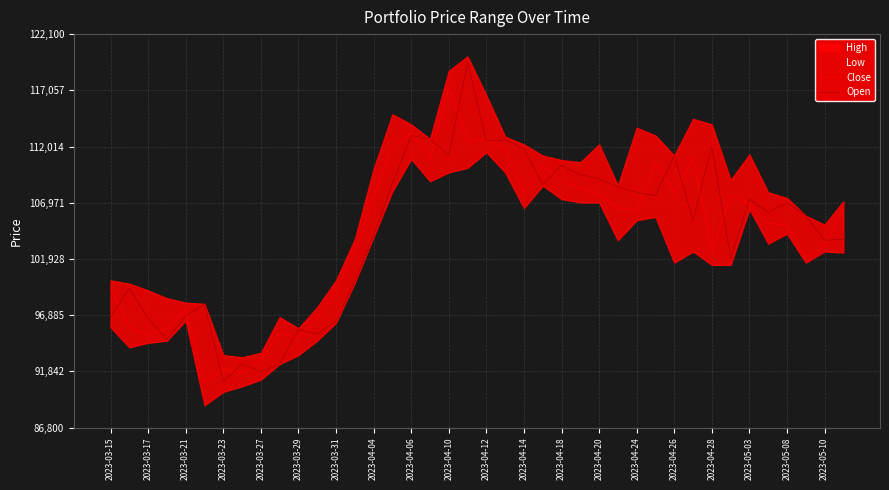

What is the lowest value of the Close series?

90900